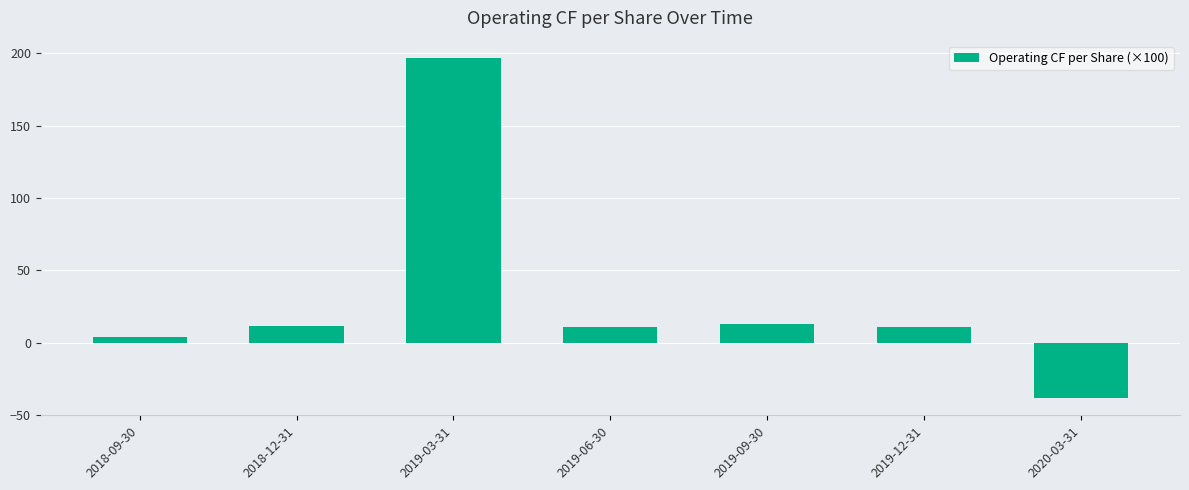

The value at 2018-12-31 is 11.8. True or false?

True